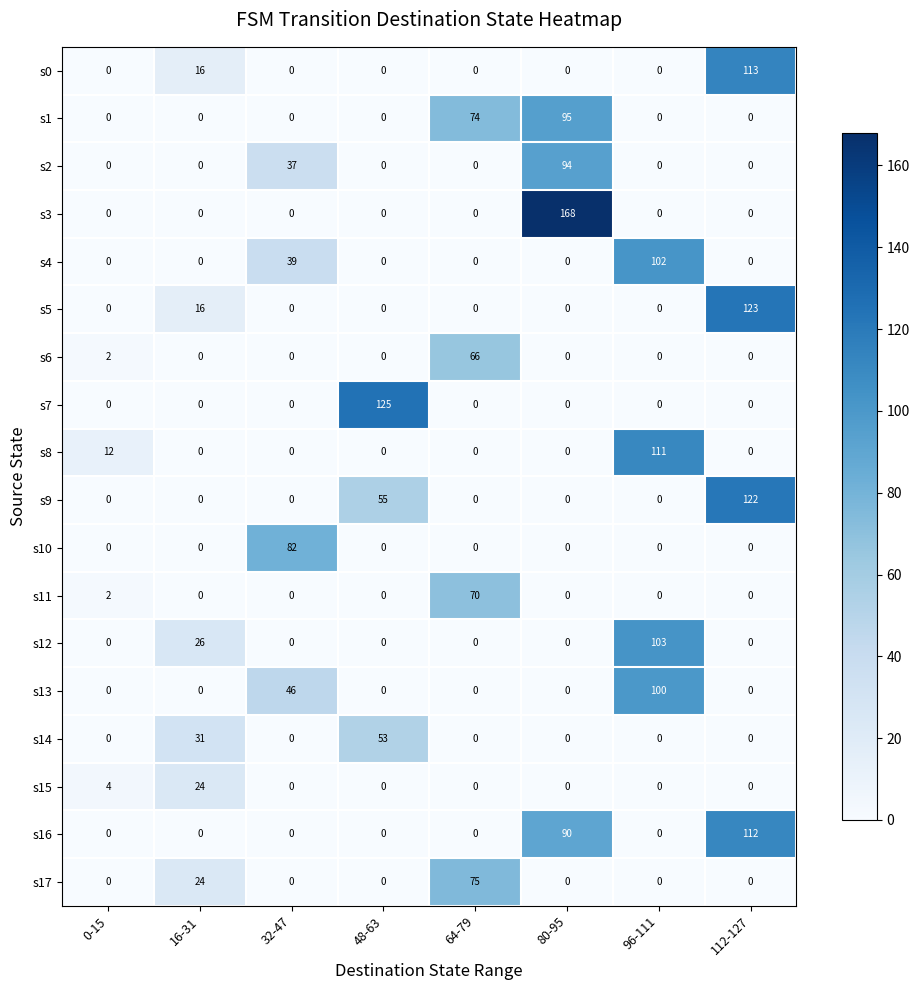

Count the s13 values in the range 0 to 46.

7